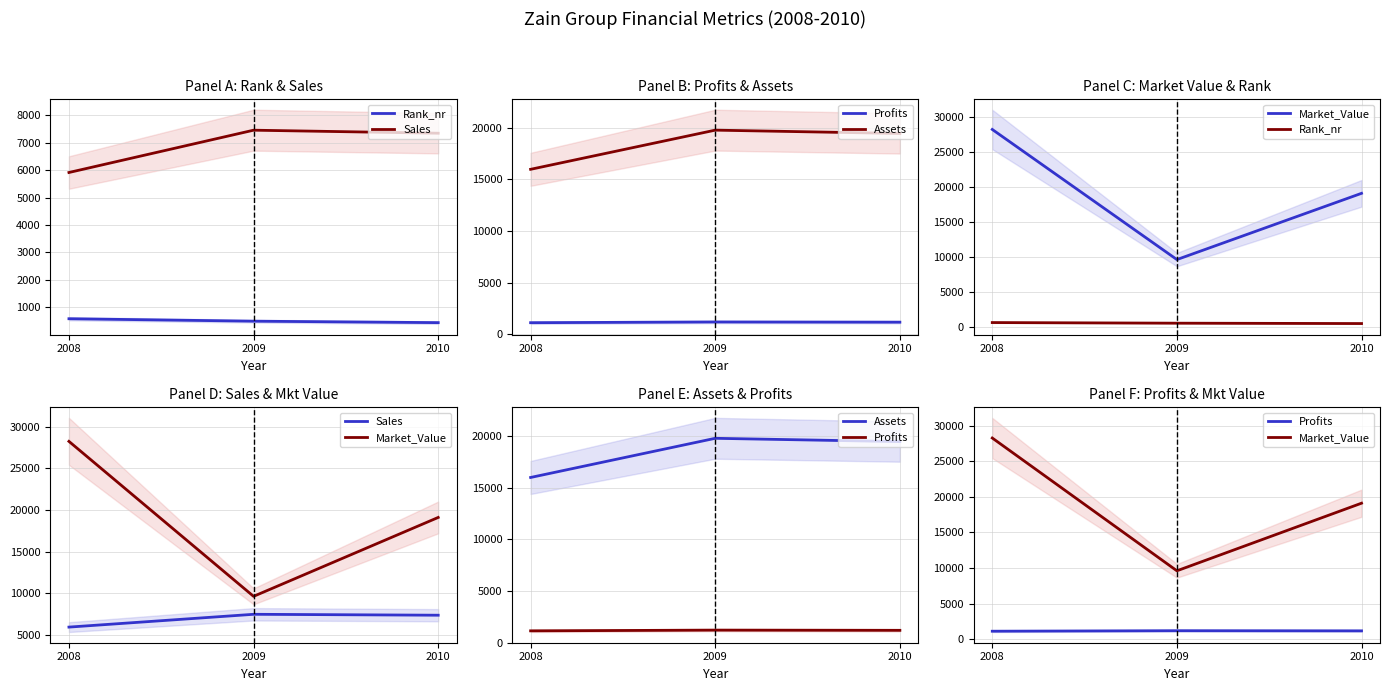

Reading left to right, extract all data points from this chart.

Rank_nr: 587	498	445
Sales: 5910	7450	7340
Profits: 1130	1200	1180
Assets: 15970	19760	19440
Market_Value: 28250	9610	19100